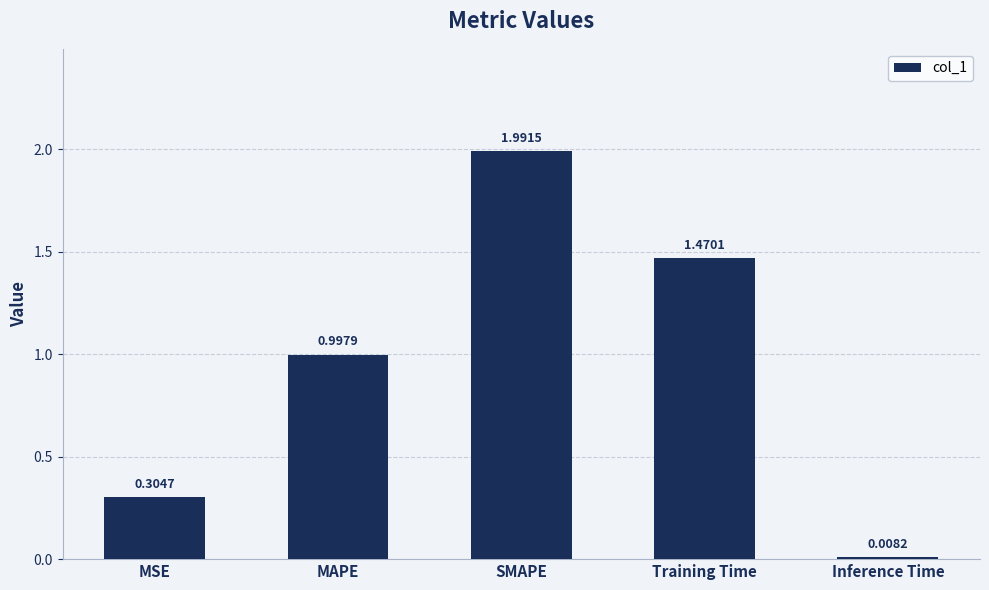

What is the difference between the maximum and minimum values?

2.0